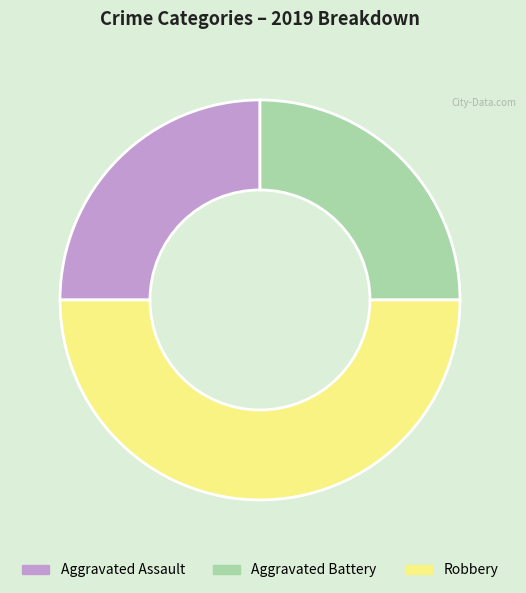

What is the largest slice in the pie chart?

Robbery